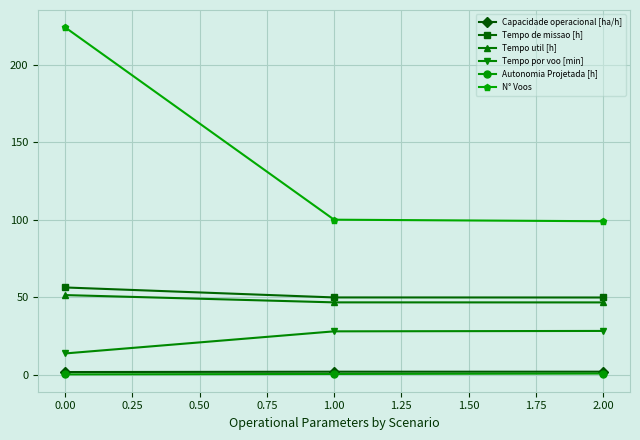

What is the value of the Tempo por voo [min] point at the 2nd from the left?

28.0